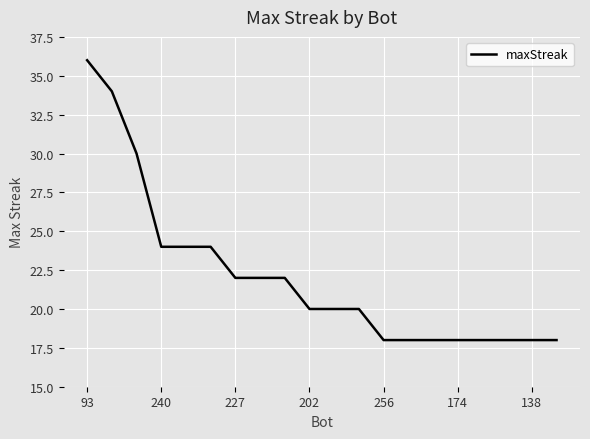

What is the smallest value displayed?

18